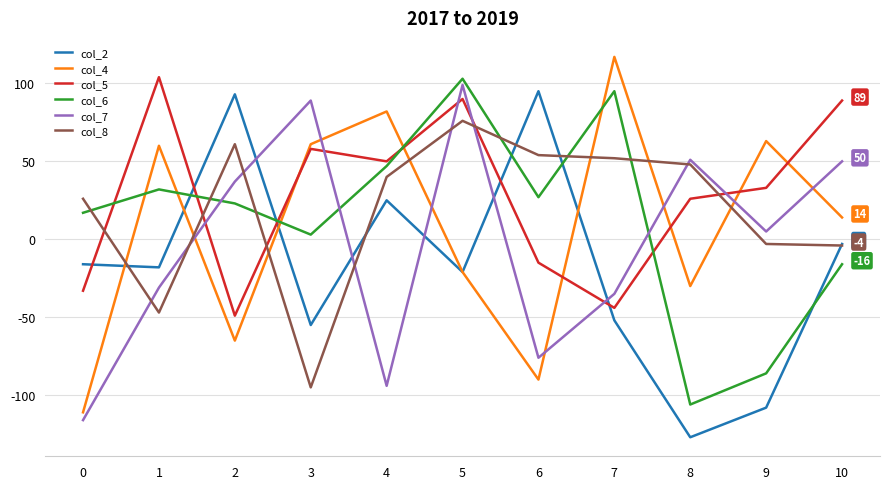

Between which two adjacent categories do col_6 and col_8 first intersect?

0 and 1